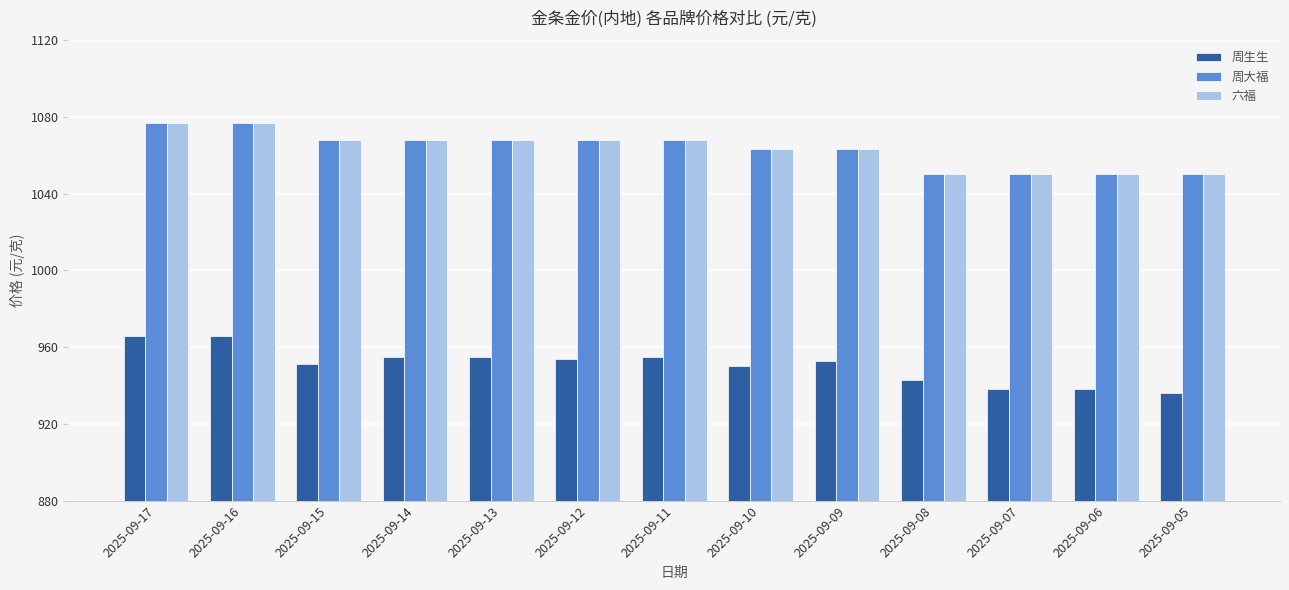

Is it true that 周生生 equals 950 at 2025-09-10?

True